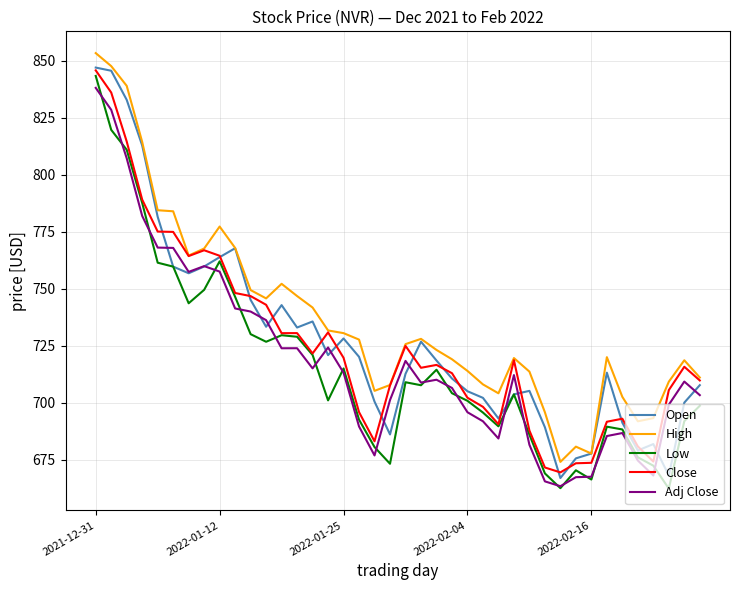

What is the average value of the Low series?

716.0